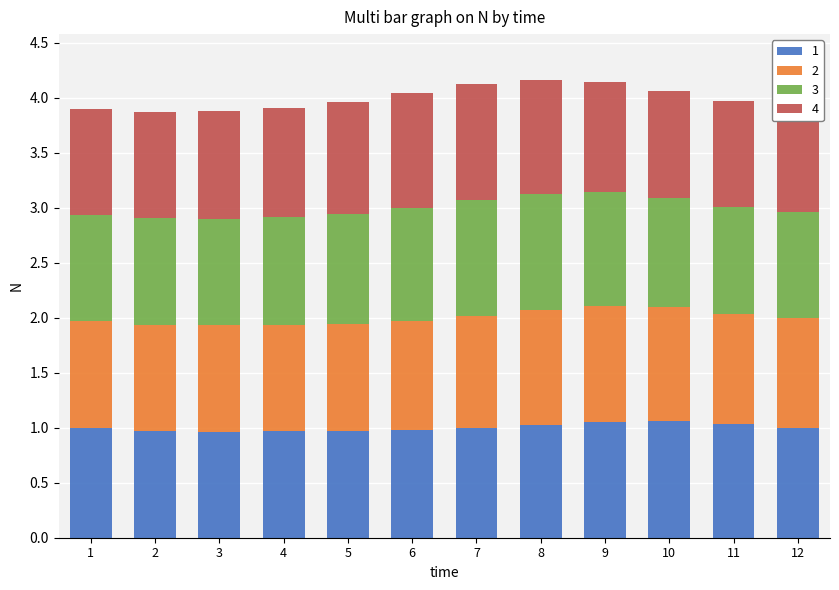

Is it true that 1 equals 1.1 at 10?

True